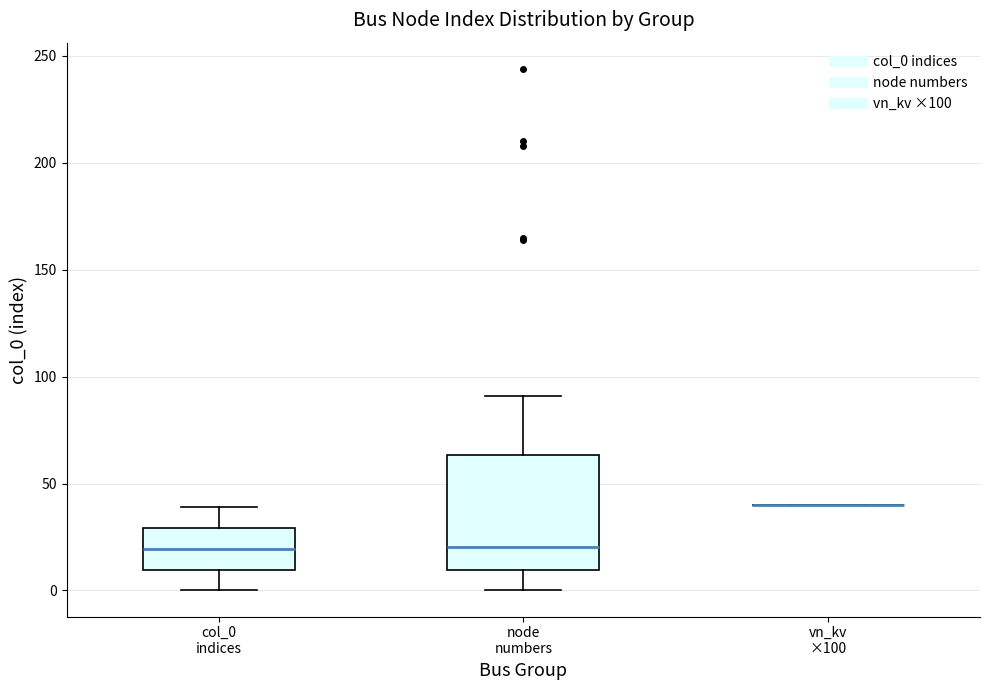

Reading left to right, read every box against the y-axis: the position of its median line, the range the box covers, and the ends of its whiskers. The values are not printed on the chart, so give them approximately, as read against the axis.

col_0 indices: median 20, box 10 to 30, whiskers 0 to 40
node numbers: median 20, box 10 to 65, whiskers 0 to 90
vn_kv ×100: box collapsed to a line at 40, whiskers 40 to 40